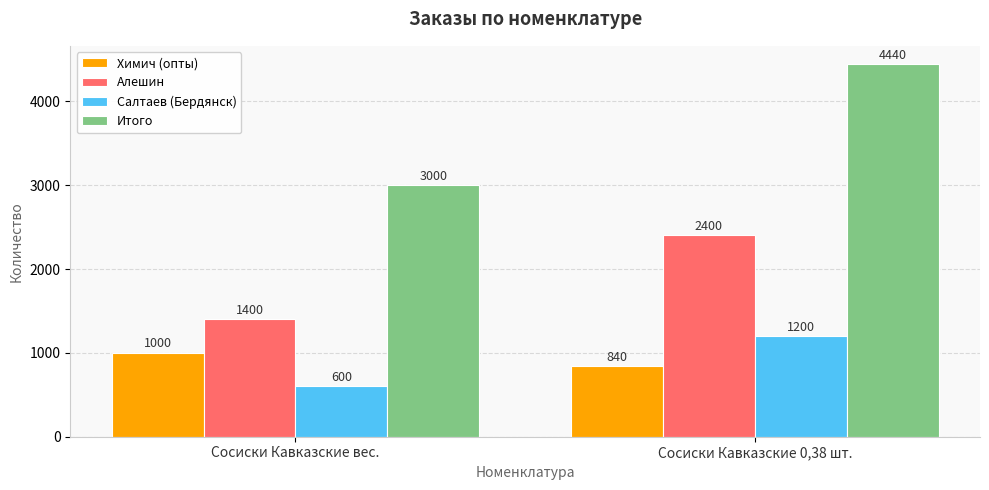

What is the difference between the Алешин values at Сосиски Кавказские 0,38 шт. and Сосиски Кавказские вес.?

1000